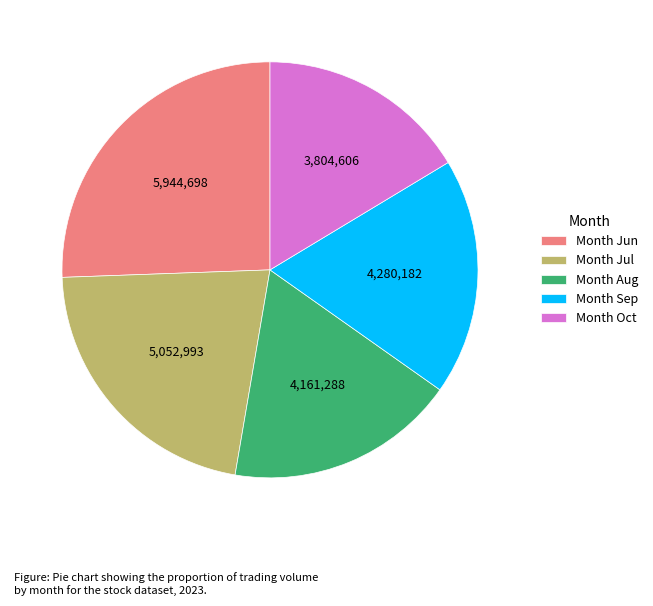

Does Month Oct represent more than half of the total?

No